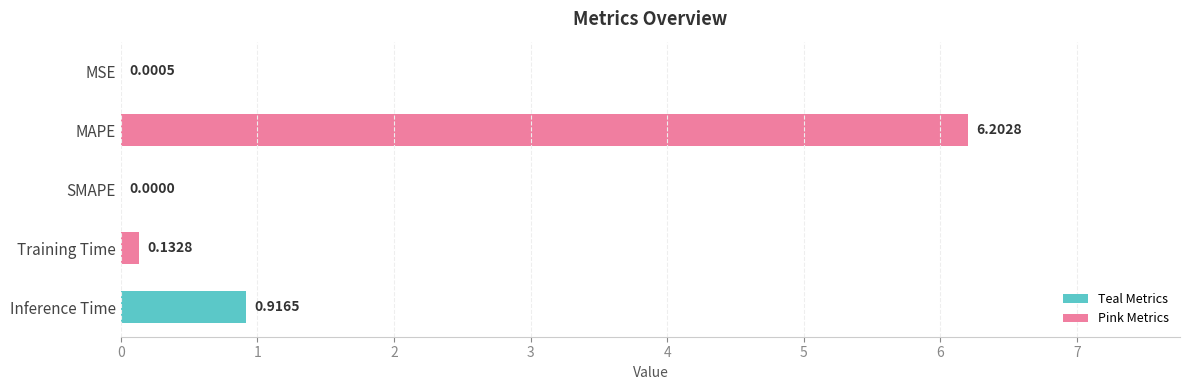

Which category has the highest value across all series?

MAPE